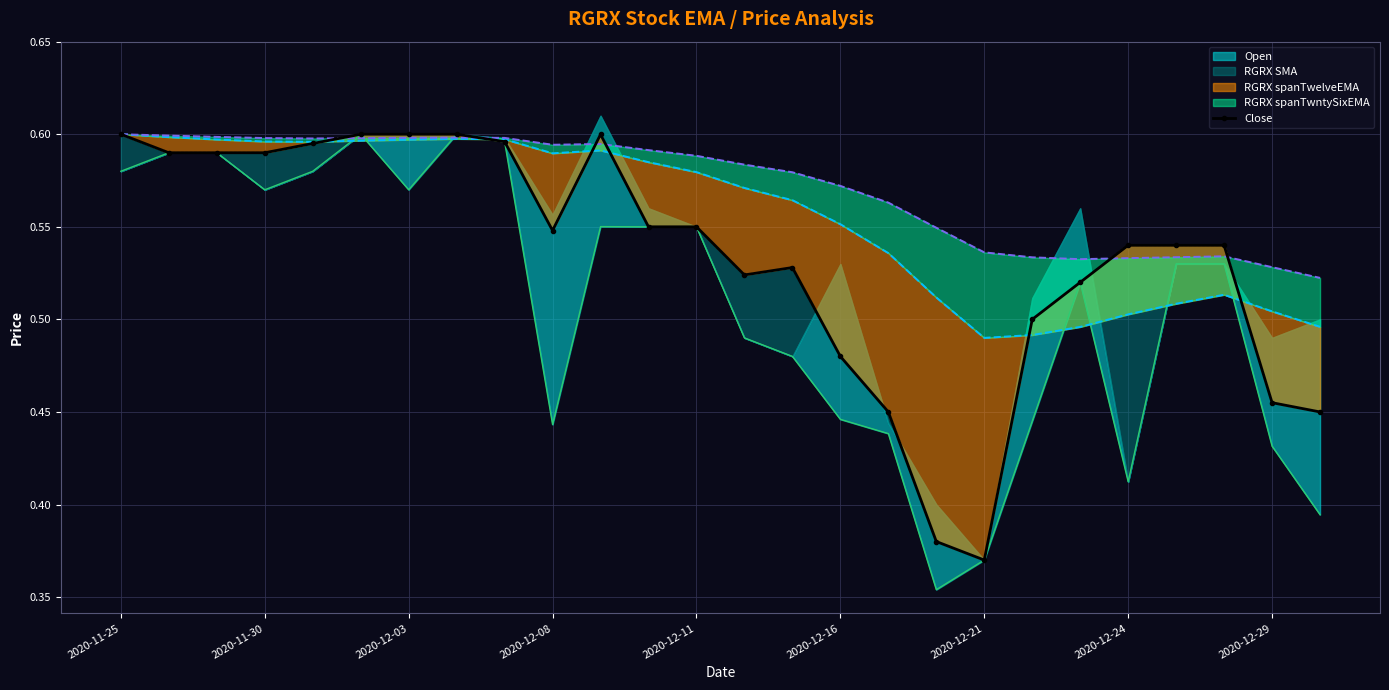

At which category does the chart reach its peak across all series?

2020-11-25